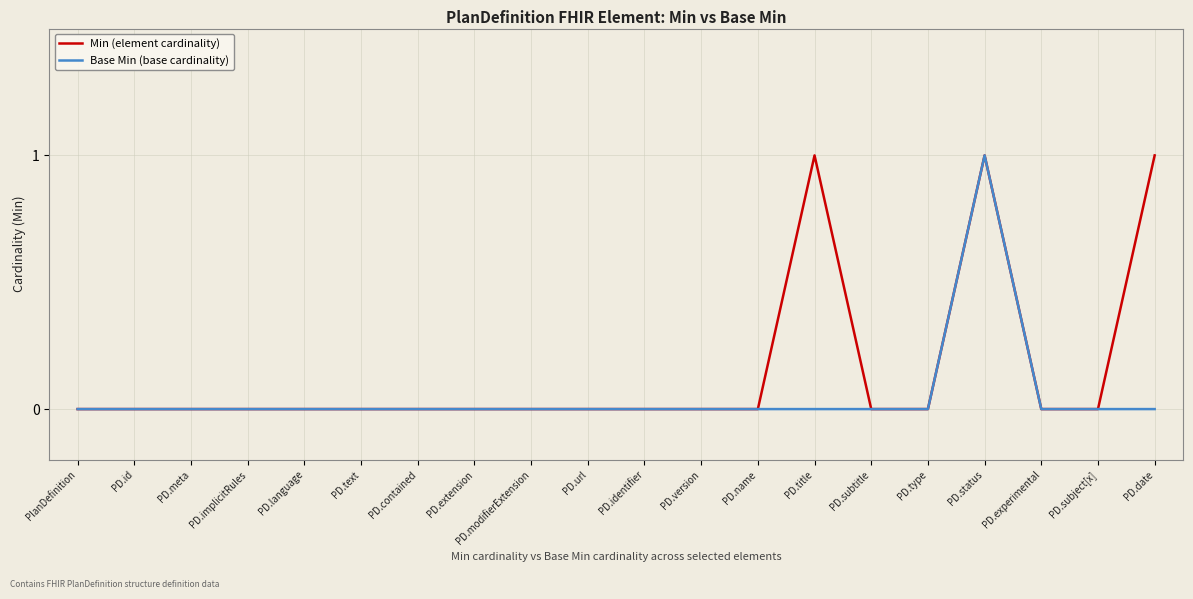

What position from the left is PD.version?

12